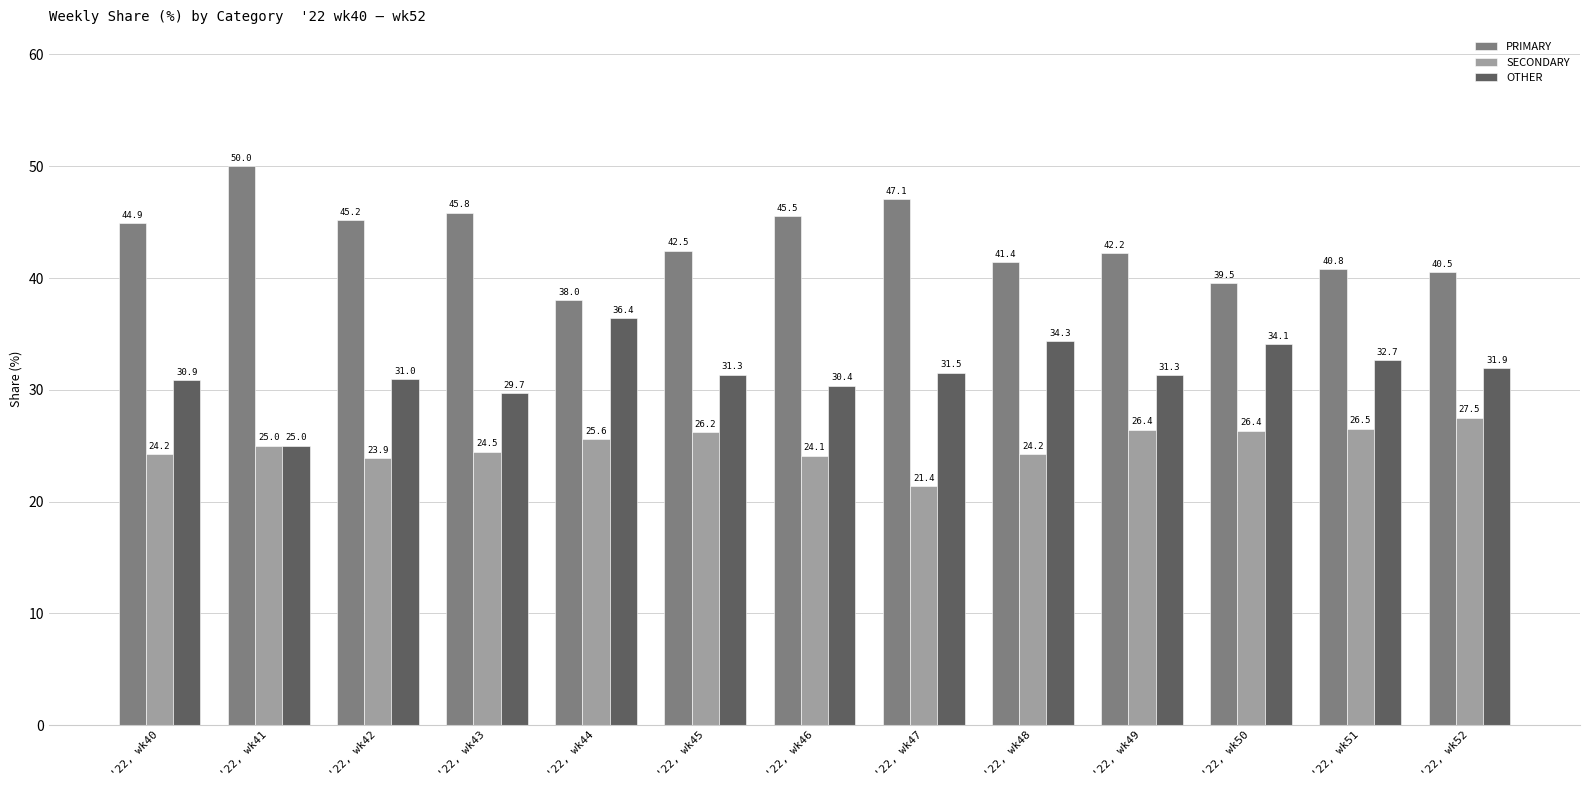

At '22, wk47, list the series in order from largest to smallest.

PRIMARY, OTHER, SECONDARY